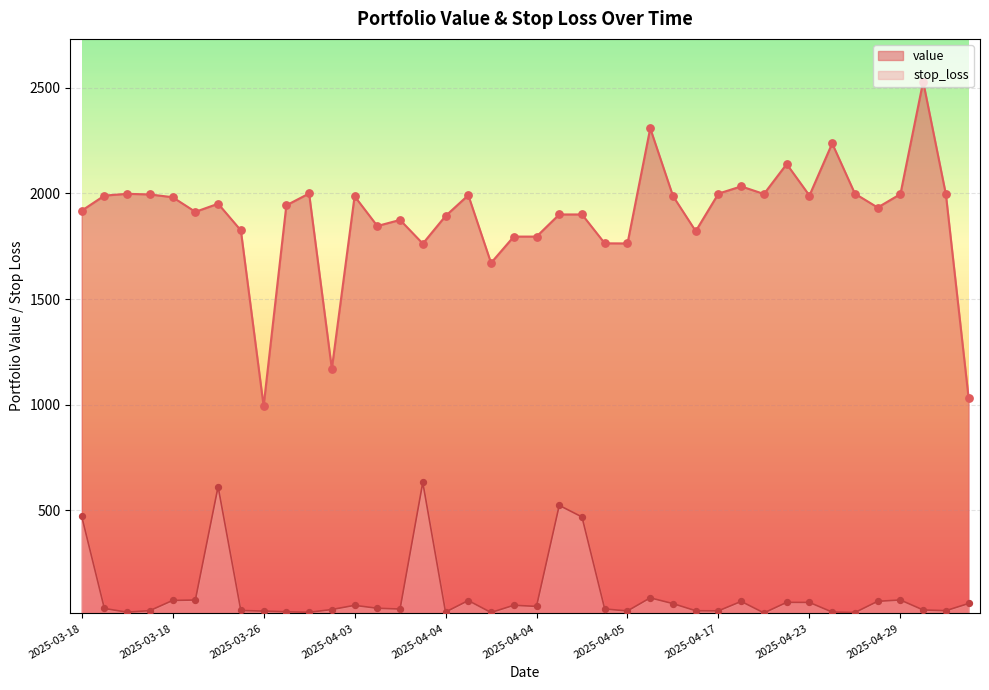

Which series contains the lowest Y value?

stop_loss